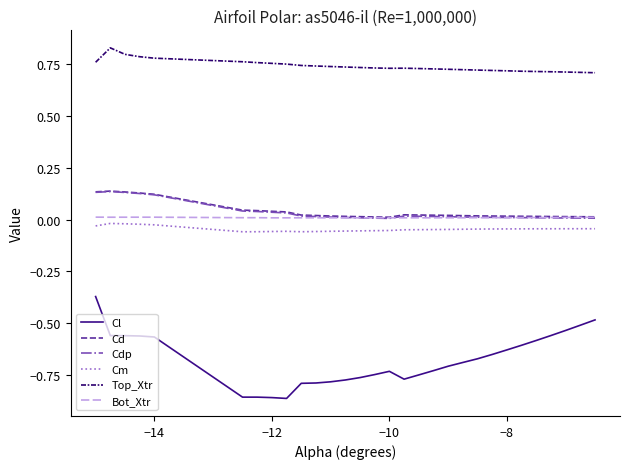

Which series has the largest total across all categories?

Top_Xtr